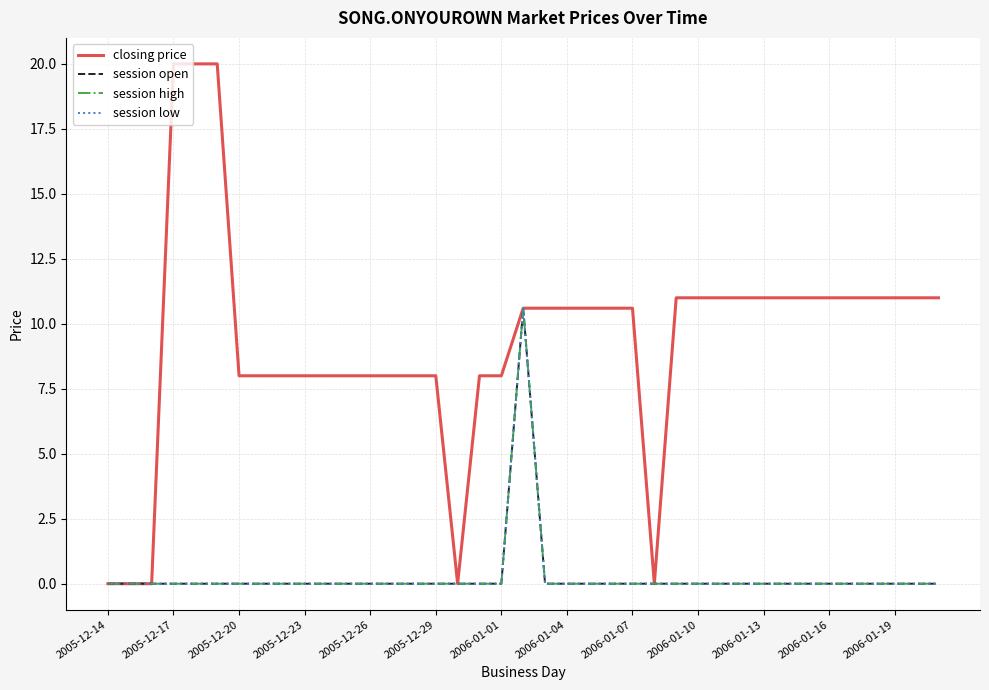

Does the chart have visible grid lines?

Yes